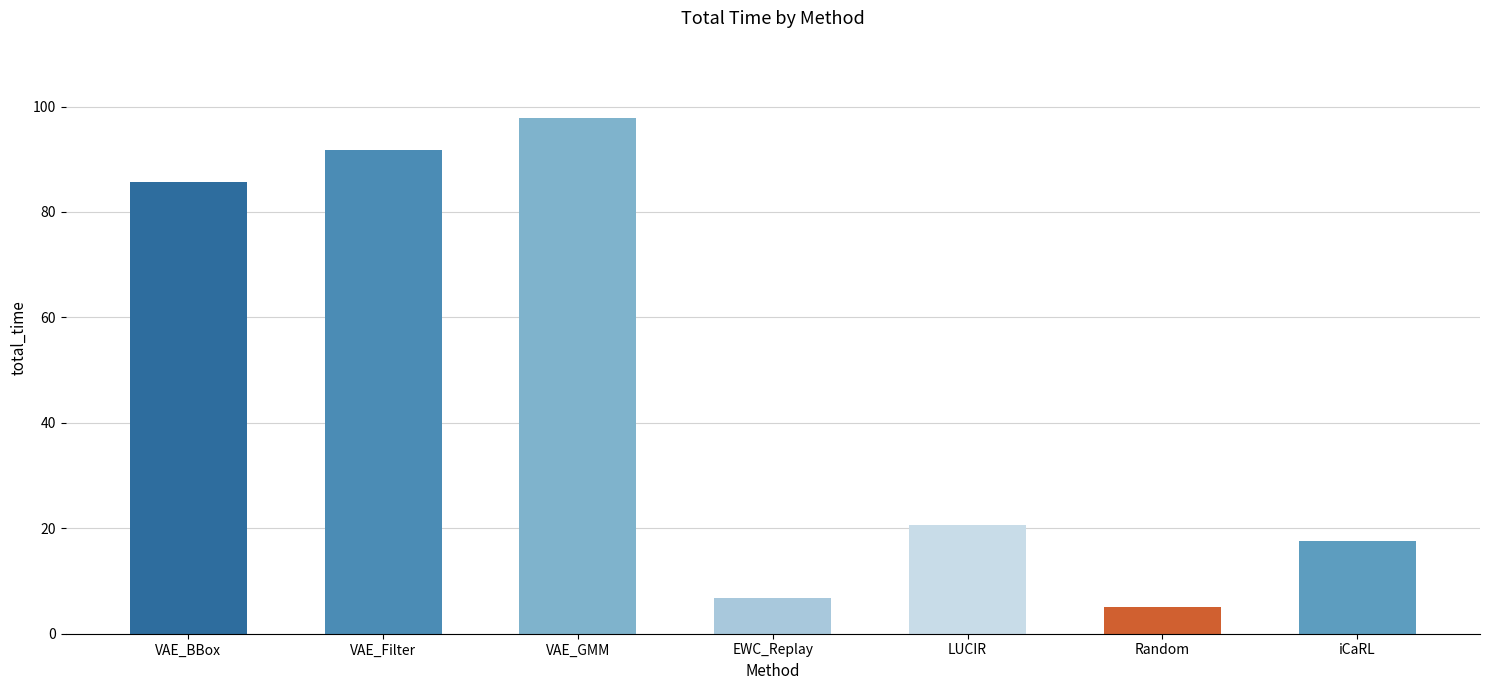

Which label corresponds to the largest value in the chart?

VAE_GMM